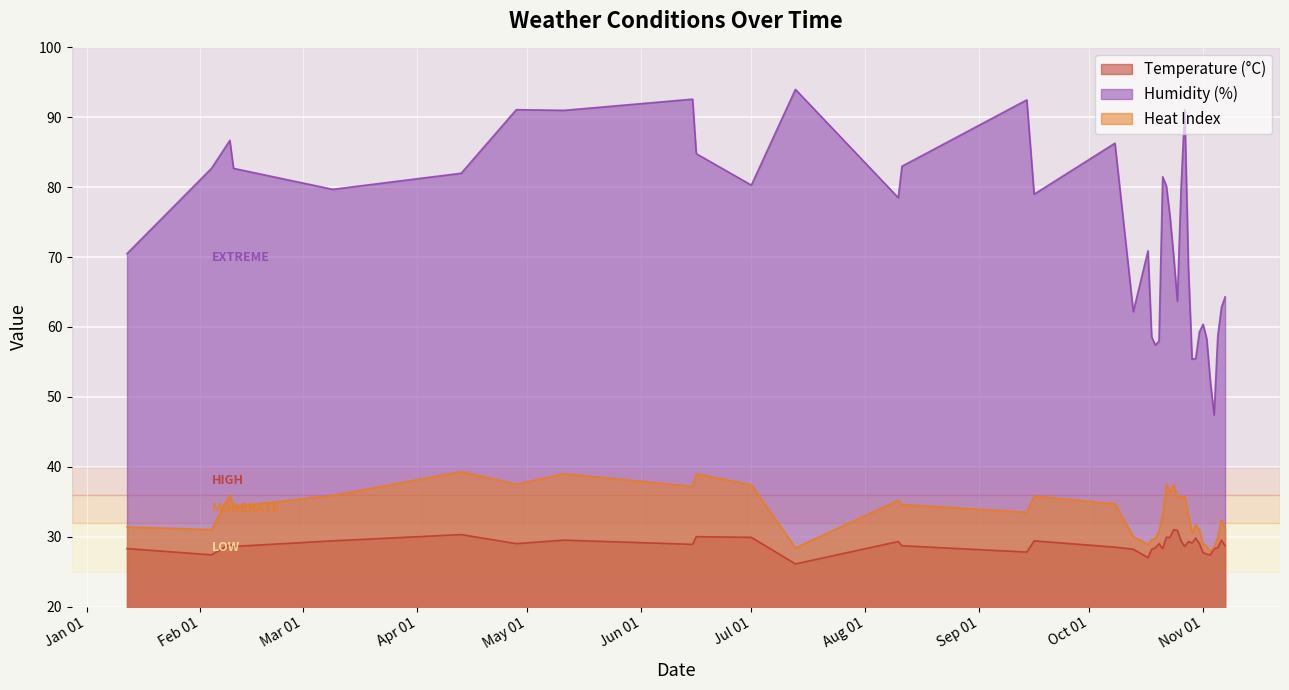

Reading right to left, extract all data points from this chart.

Temperature (°C): 28.7	29.5	28.4	28.3	27.4	27.5	27.7	29.0	29.8	29.1	29.3	28.6	29.4	30.9	31.0	29.9	29.9	28.3	29.0	28.4	28.2	27.0	28.2	28.5	29.4	27.8	28.7	29.3	26.1	29.9	30.0	28.9	29.5	29.0	30.3	29.4	28.6	28.9	27.4	28.3
Humidity (%): 64.3	62.8	58.7	47.4	52.1	58.3	60.4	59.3	55.5	55.4	68.7	91.1	79.8	63.7	70.1	75.8	80.2	81.5	58.0	57.4	58.6	70.9	62.2	86.3	79.0	92.5	83.0	78.5	94.0	80.3	84.8	92.6	91.0	91.1	82.0	79.7	82.7	86.7	82.7	70.5
Heat Index: 31.2	32.4	30.0	28.5	27.9	28.6	29.0	31.0	31.7	30.5	33.2	35.8	35.8	35.6	37.5	36.4	37.5	33.1	30.8	29.8	29.6	28.9	30.0	34.7	35.8	33.5	34.6	35.2	28.4	37.4	39.0	37.2	39.0	37.5	39.3	35.9	34.3	36.0	31.0	31.4